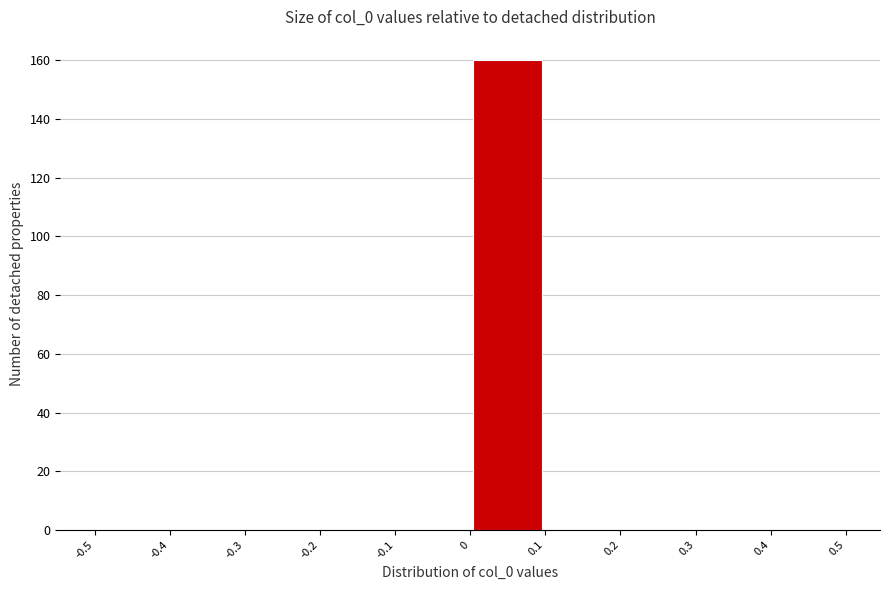

Over which range of the x-axis is the bar tallest?

0 to 0.1